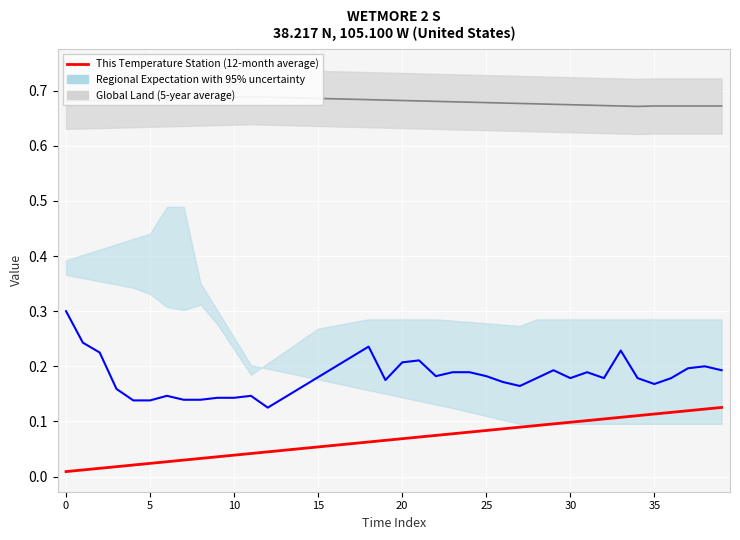

Read the value at 26.

0.1